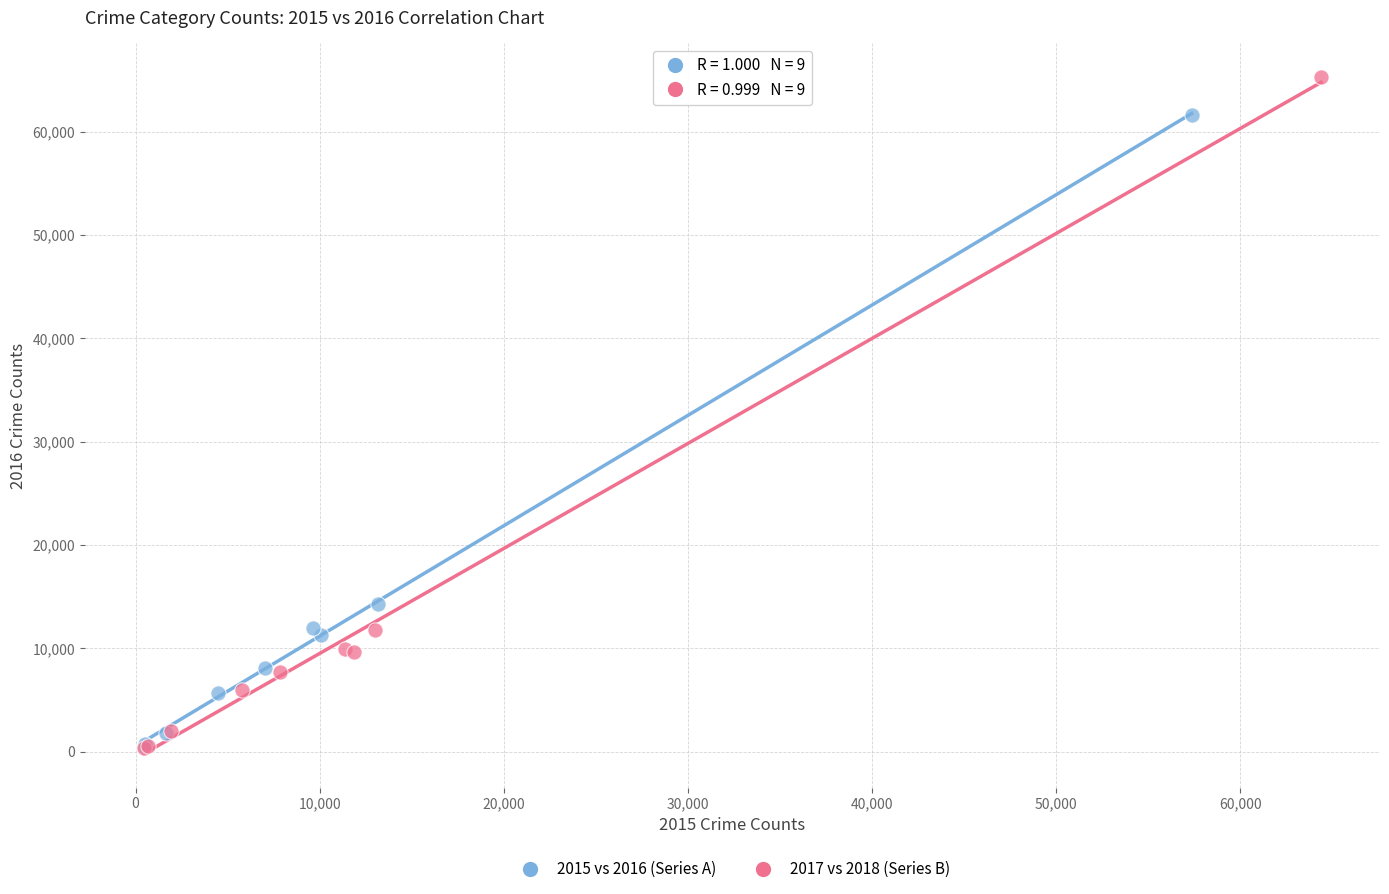

Which series has the largest Y range (max minus min)?

2017 vs 2018 (Series B)